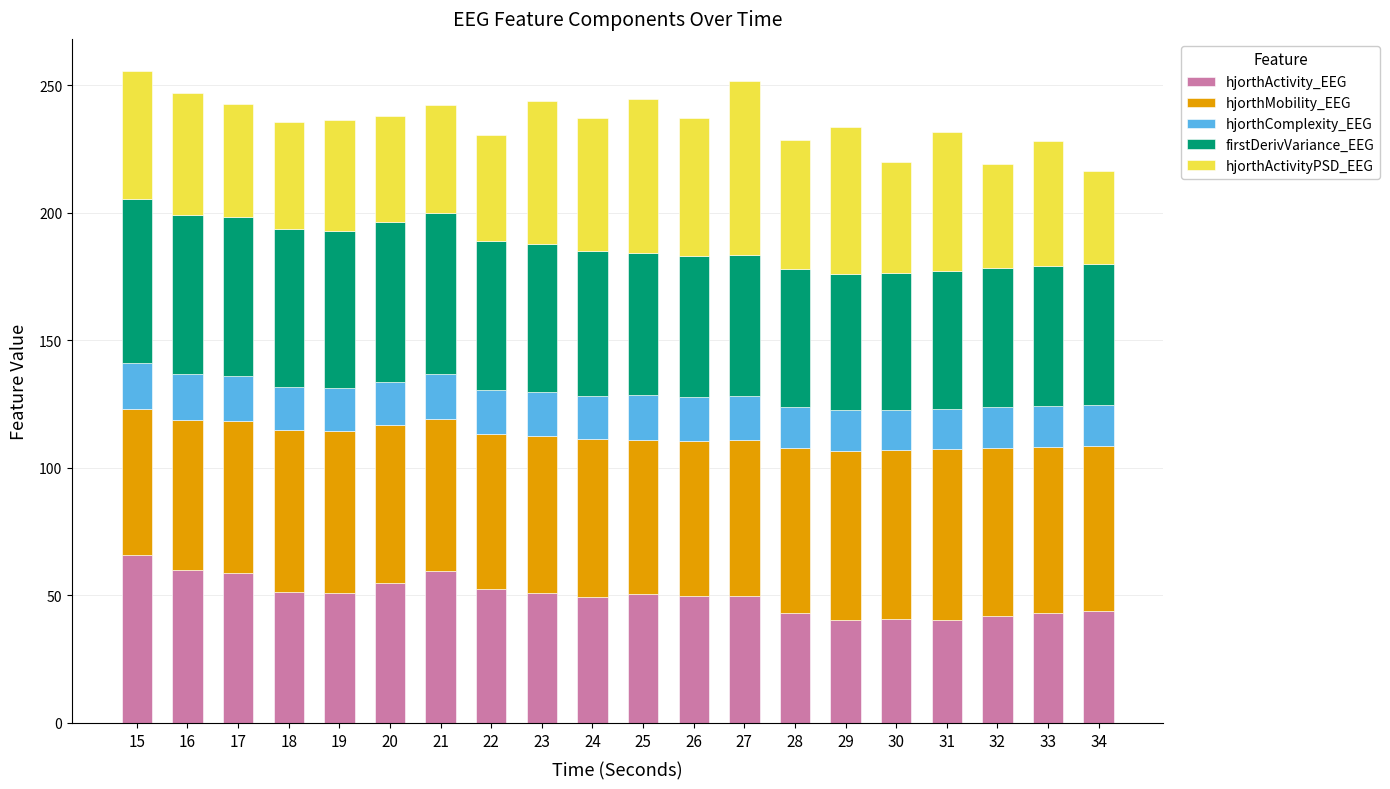

What is the sum of the hjorthActivity_EEG values at 32 and 15?

107.8